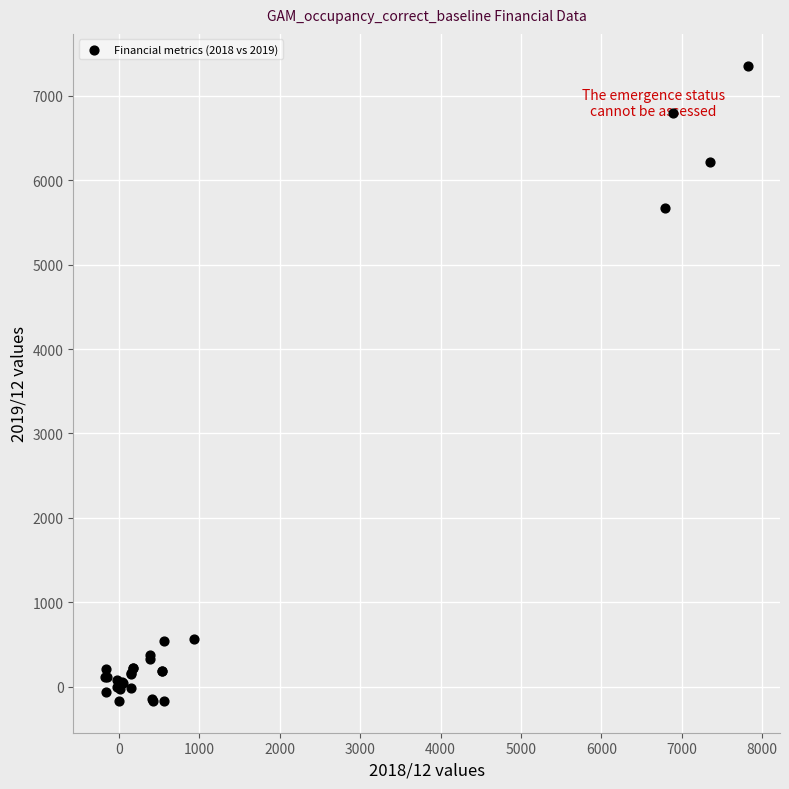

What Y value in the scatter plot is closest to 3593?

5671.2